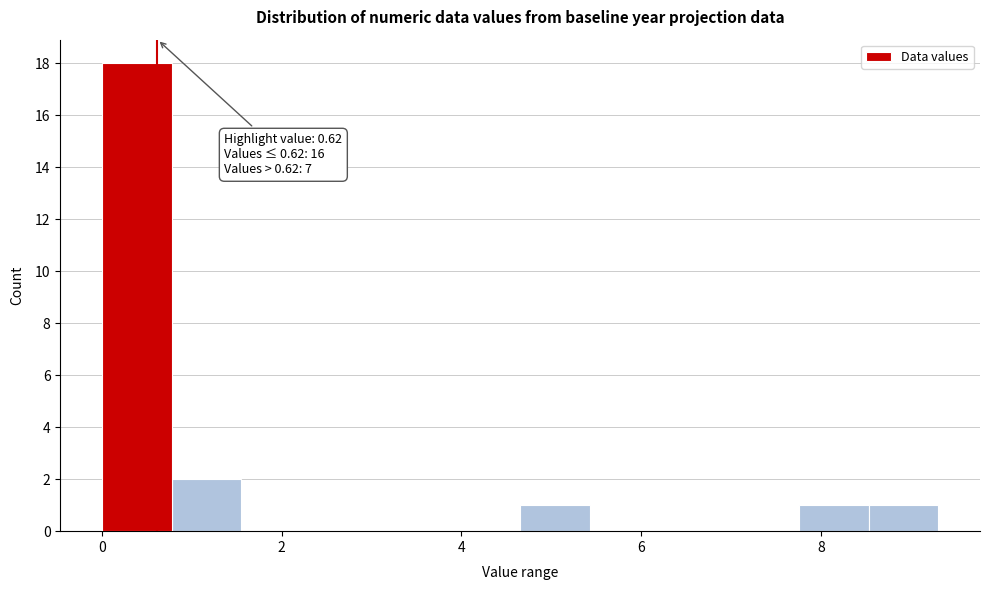

Read against the x-axis, roughly where is the centre of the tallest bar?

0.4